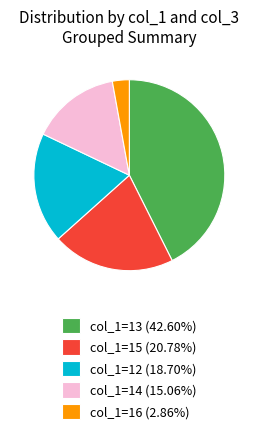

Is col_1=12 (18.70%) the majority of the pie?

No